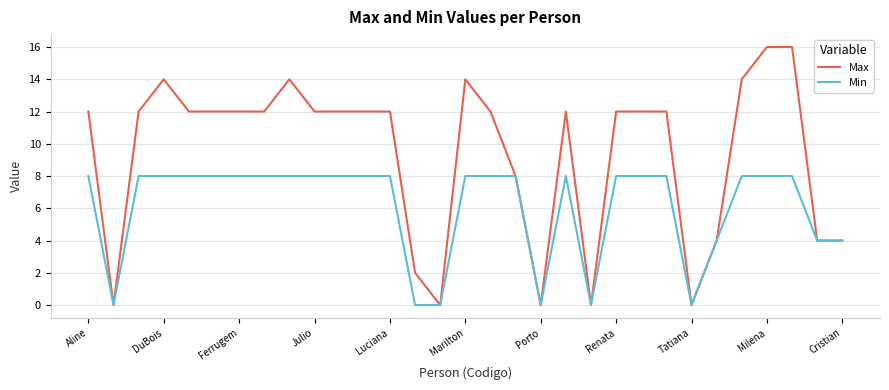

What is the maximum value shown in the chart?

16